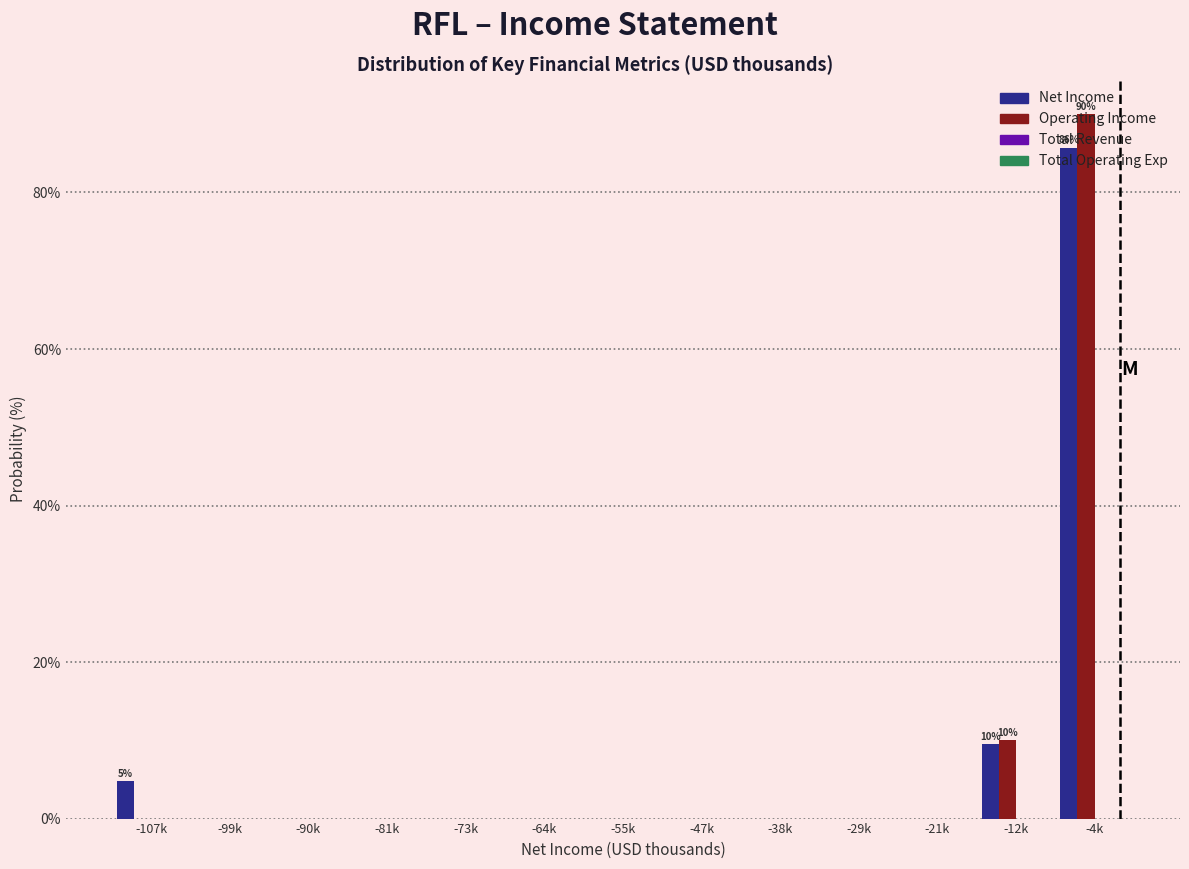

Where is Net Income nearest to the value 42?

-12k